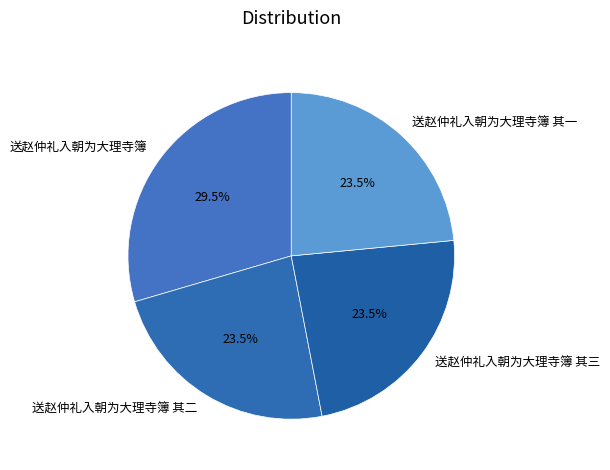

Which slice is the largest?

送赵仲礼入朝为大理寺簿